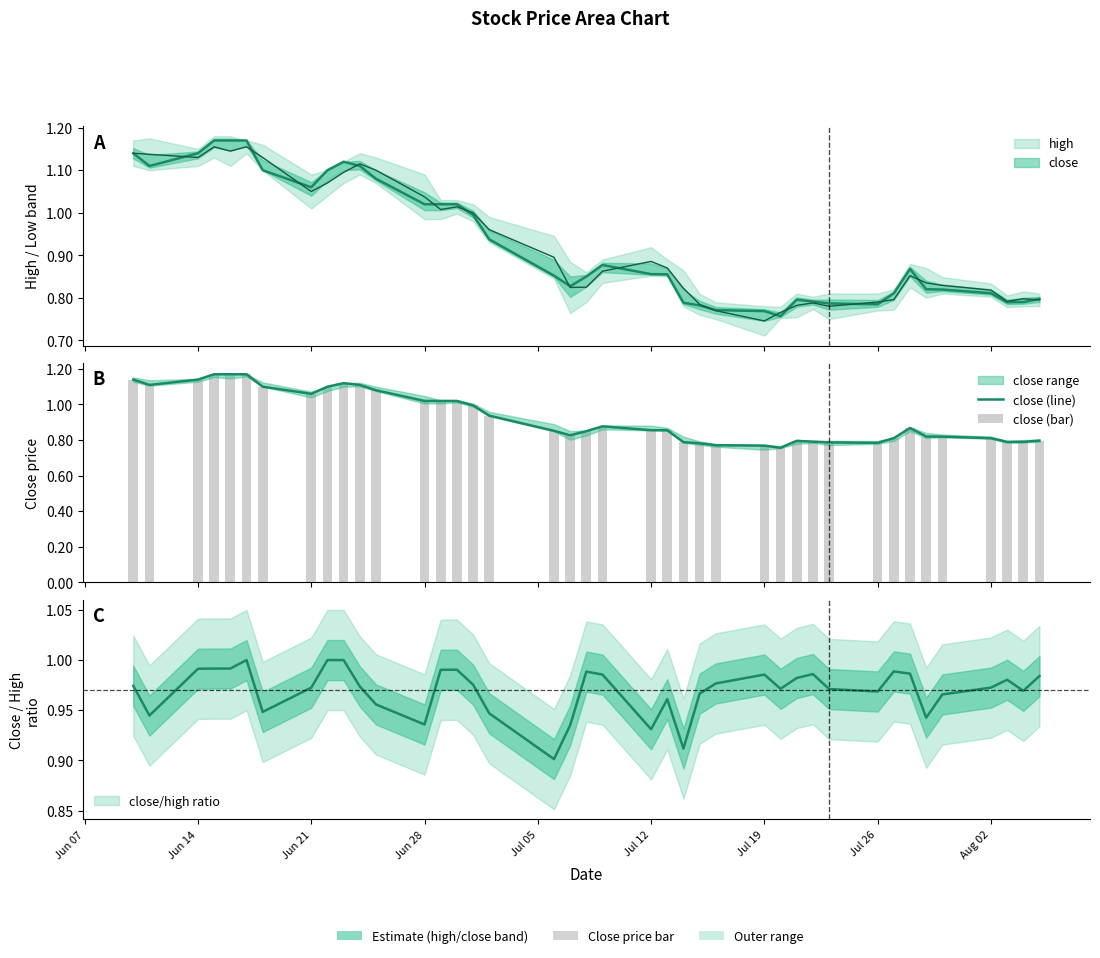

The value of close (bar) at Aug 02 is 1.3. True or false?

False